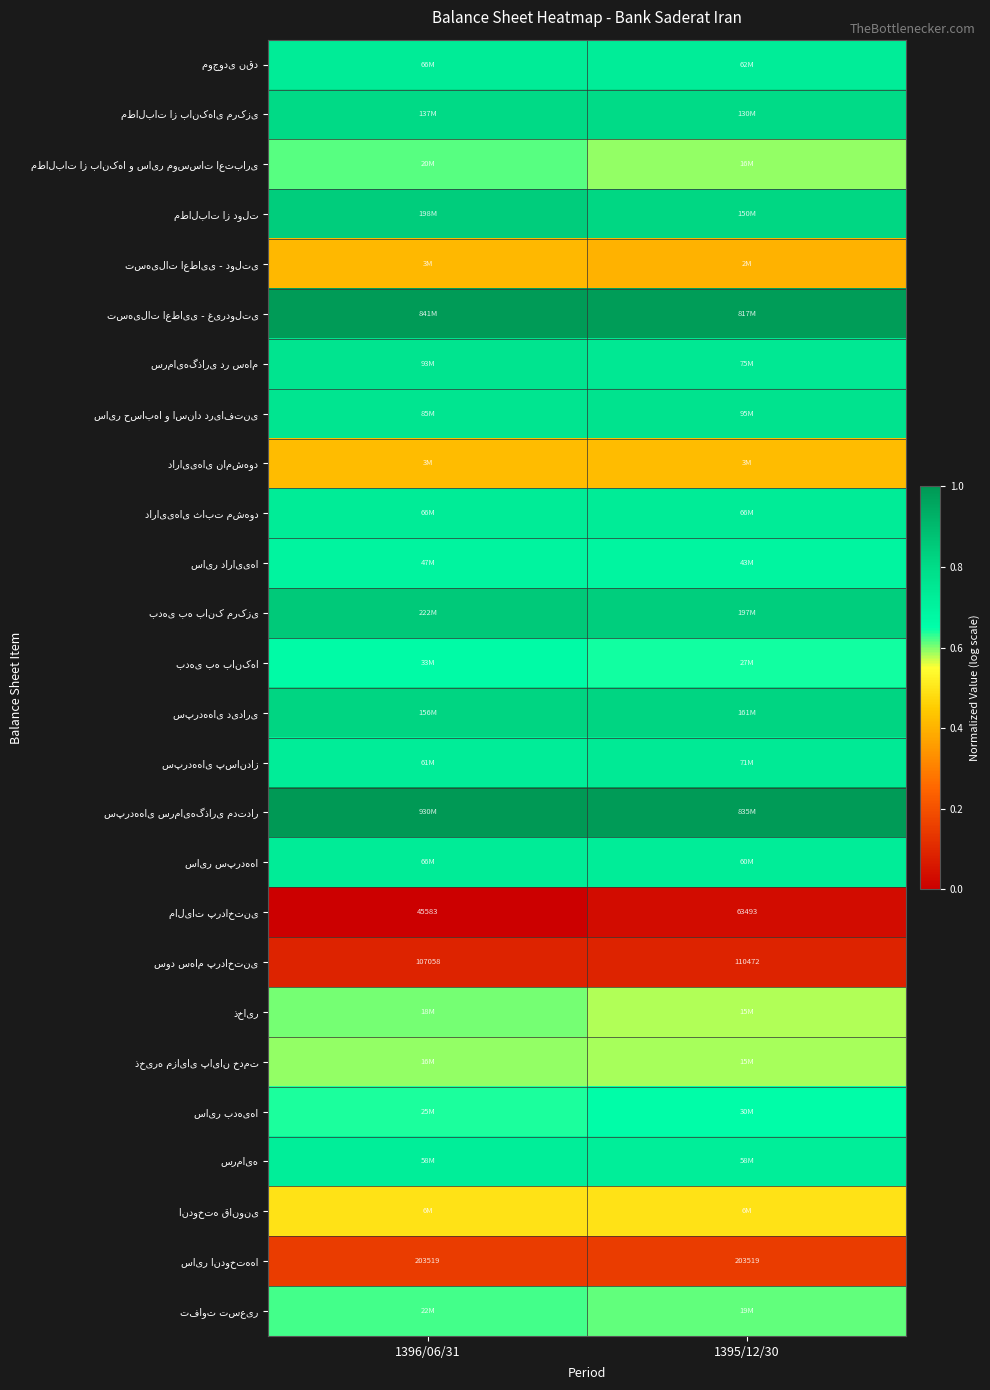

What is the spread (max minus min) of values at 1396/06/31?

1.0